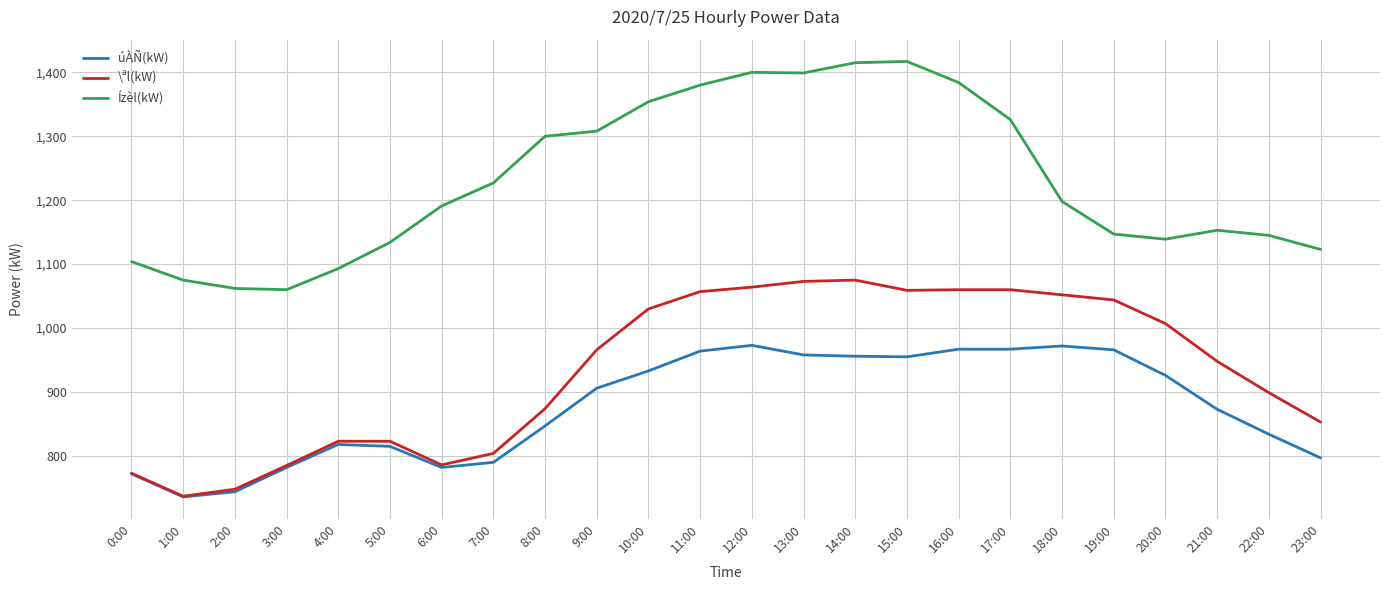

Where is Ízèl(kW) nearest to the value 1238?

7:00